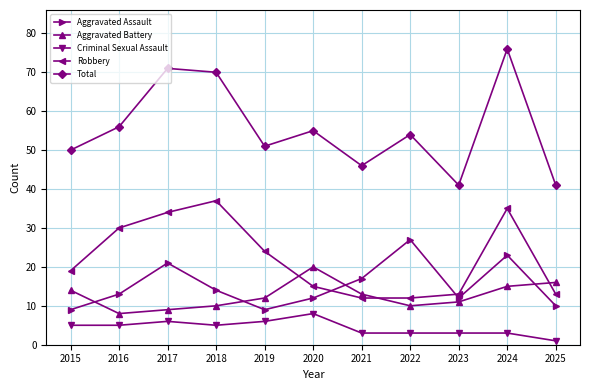

Which series has the widest spread of values?

Total